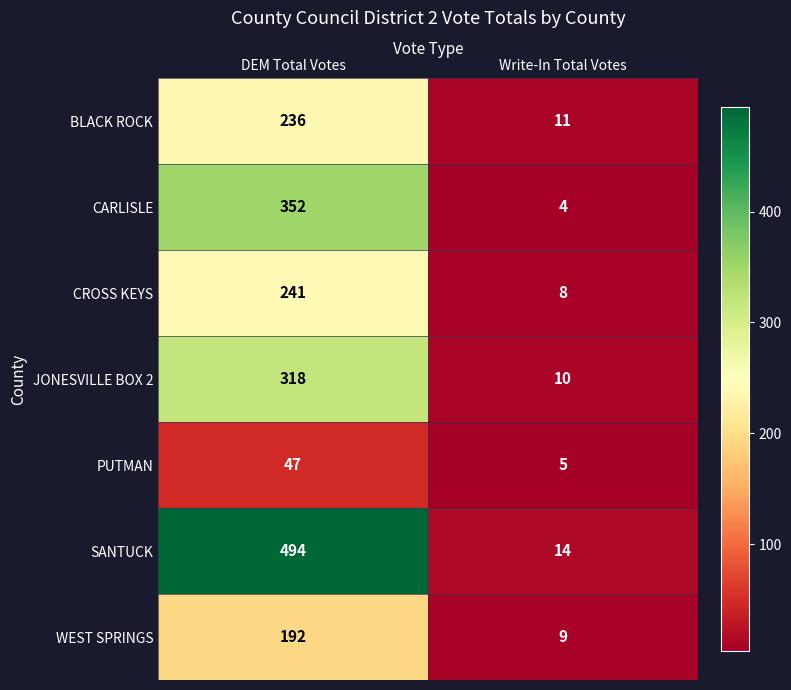

Rank the categories by JONESVILLE BOX 2 value from highest to lowest.

DEM Total Votes, Write-In Total Votes